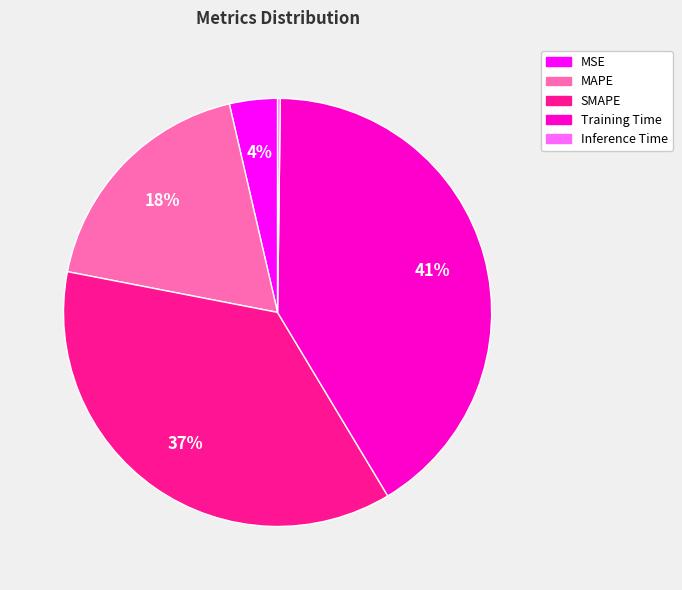

To the nearest percent, what percentage of the pie is SMAPE?

37%